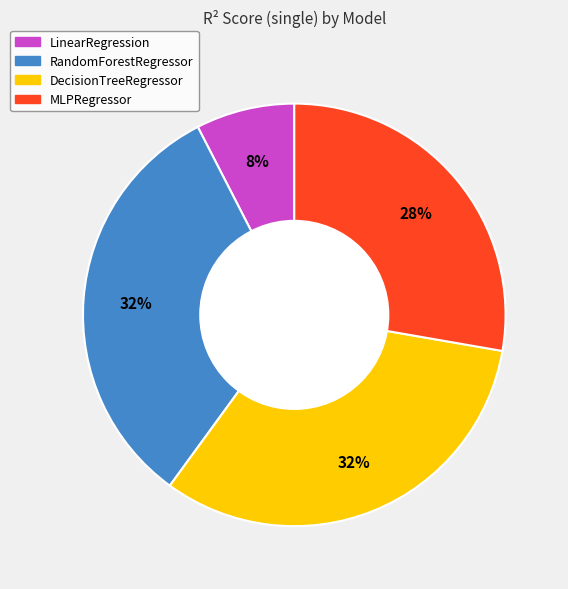

Is there a majority slice in this chart?

No